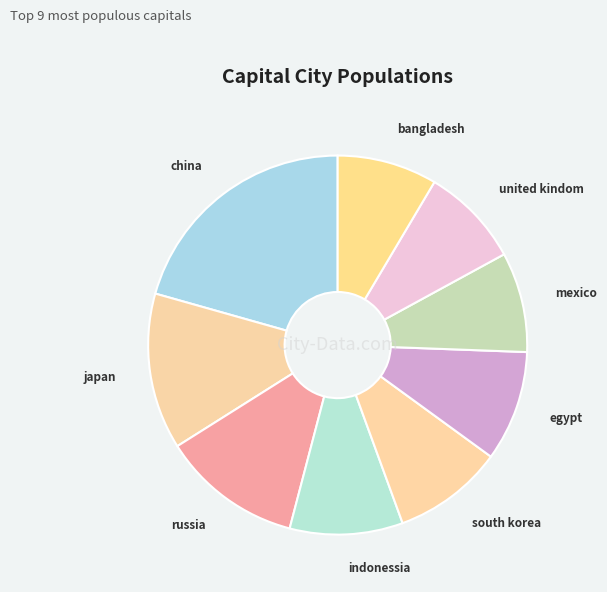

How many segments does this pie chart have?

9